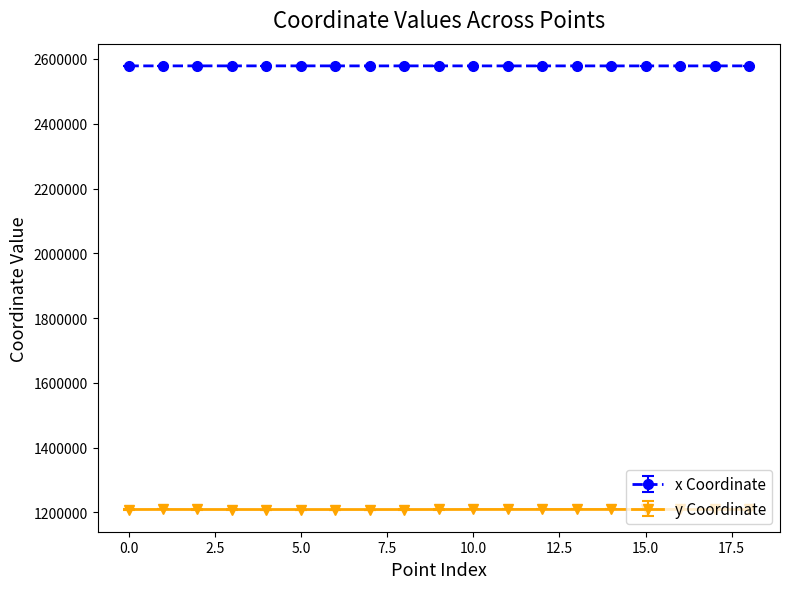

Which series has the largest total across all categories?

x Coordinate